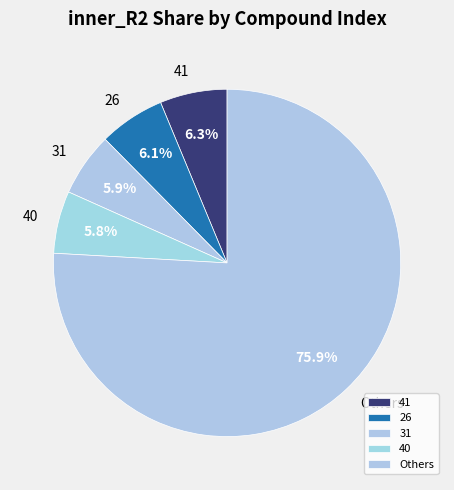

Count the number of slices in the pie.

5